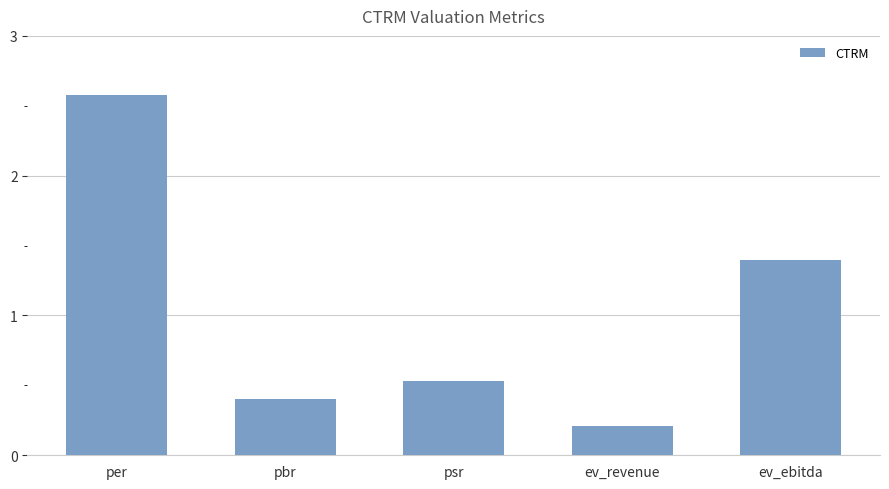

What is the average value?

1.0